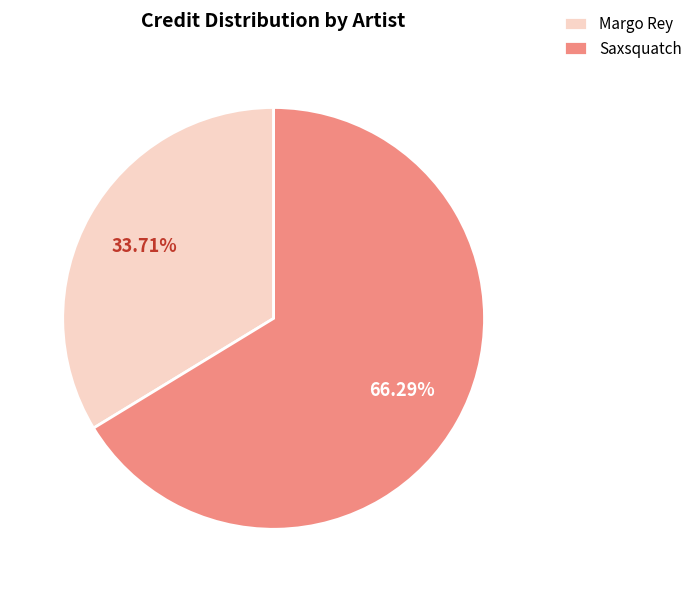

Which slice represents more than half of the pie?

Saxsquatch